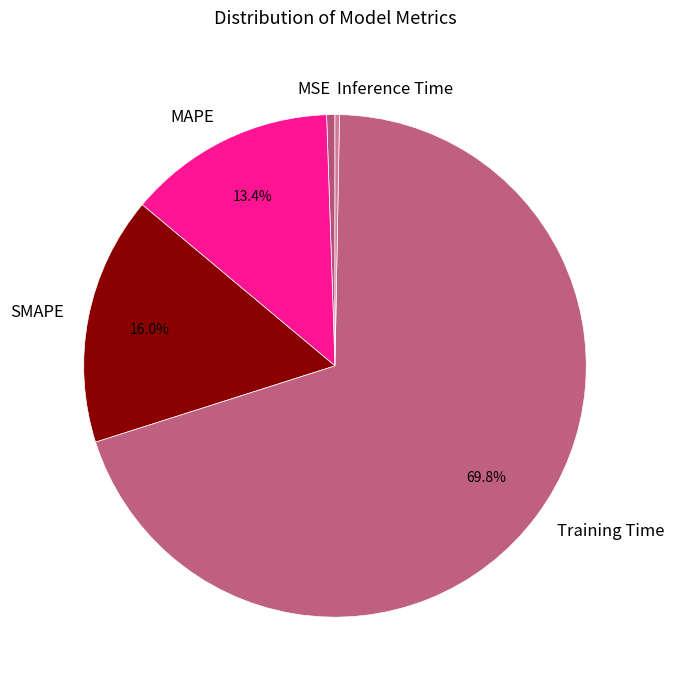

Which category has the biggest portion of the pie?

Training Time